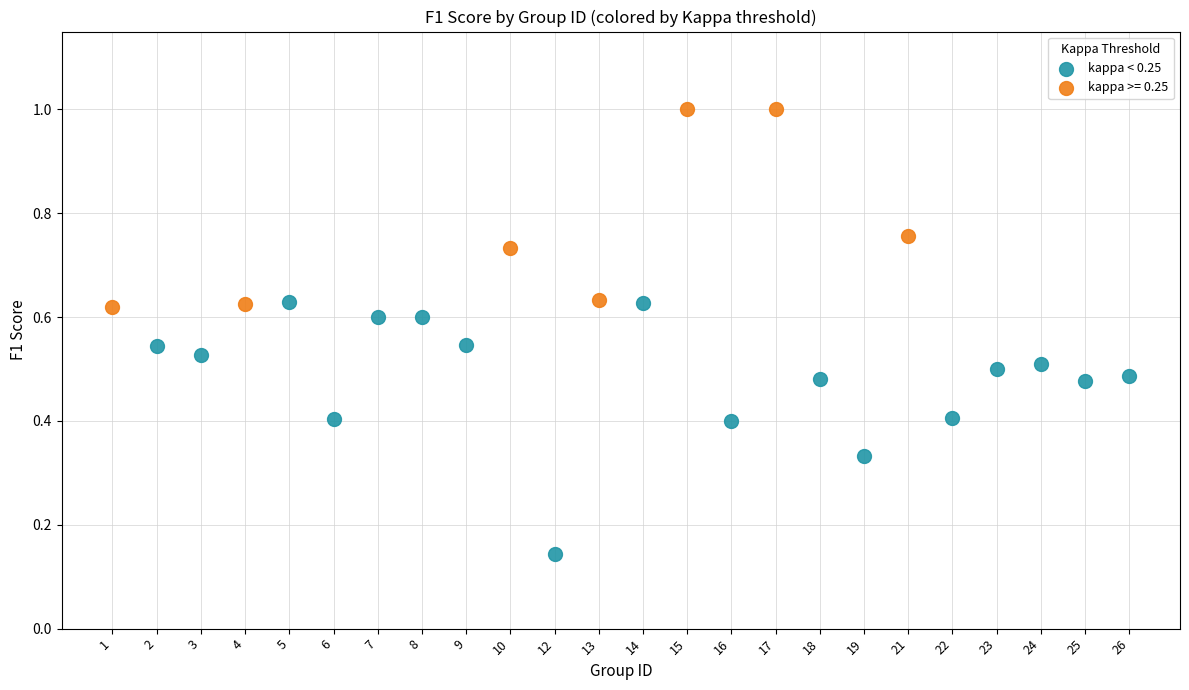

Which series contains the highest Y value?

kappa >= 0.25